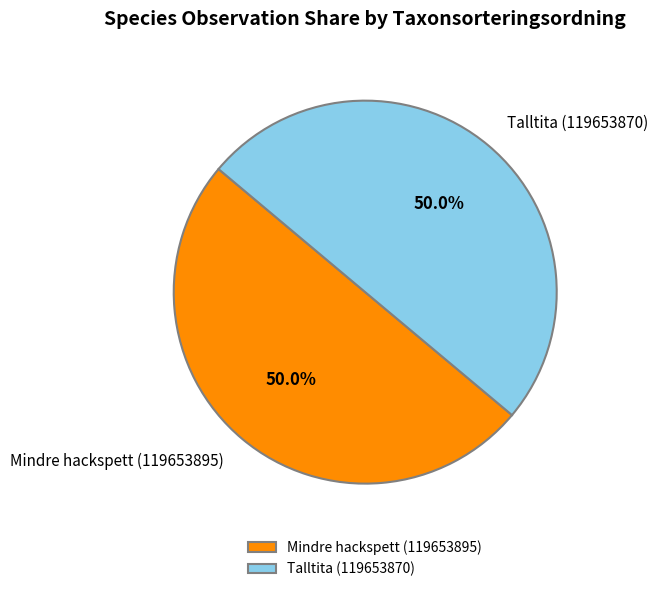

What percentage is NOT represented by Mindre hackspett (119653895)?

50.0%